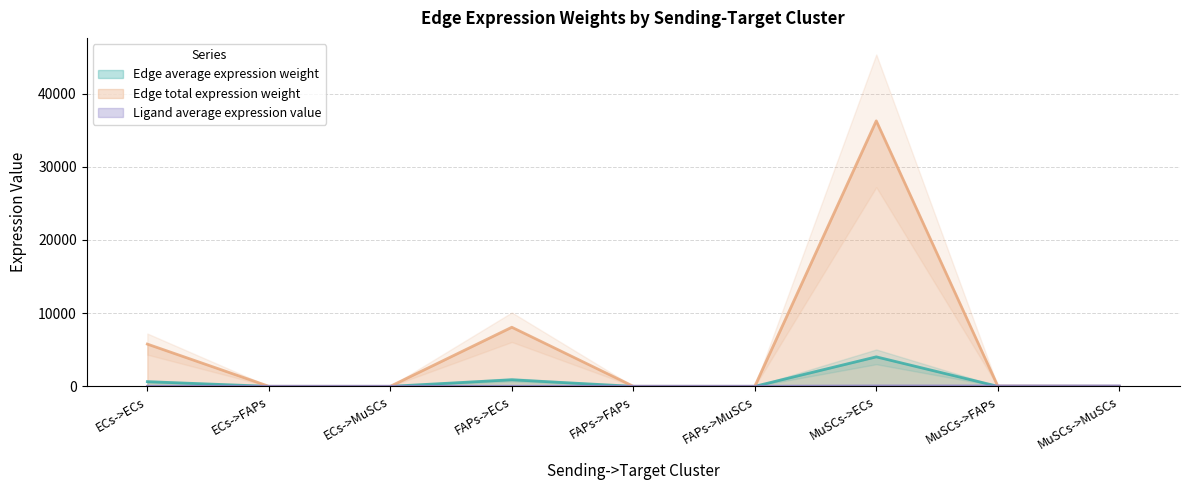

Rank the series at MuSCs->ECs from highest to lowest value.

Edge total expression weight, Edge average expression weight, Ligand average expression value